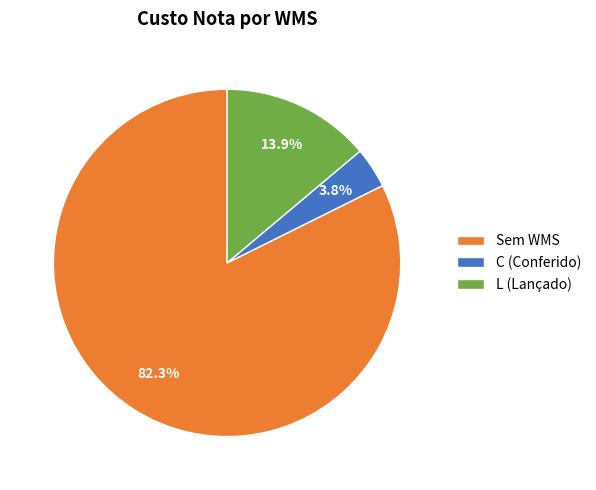

What is the ratio of the value at L (Lançado) to the value at C (Conferido)?

3.7